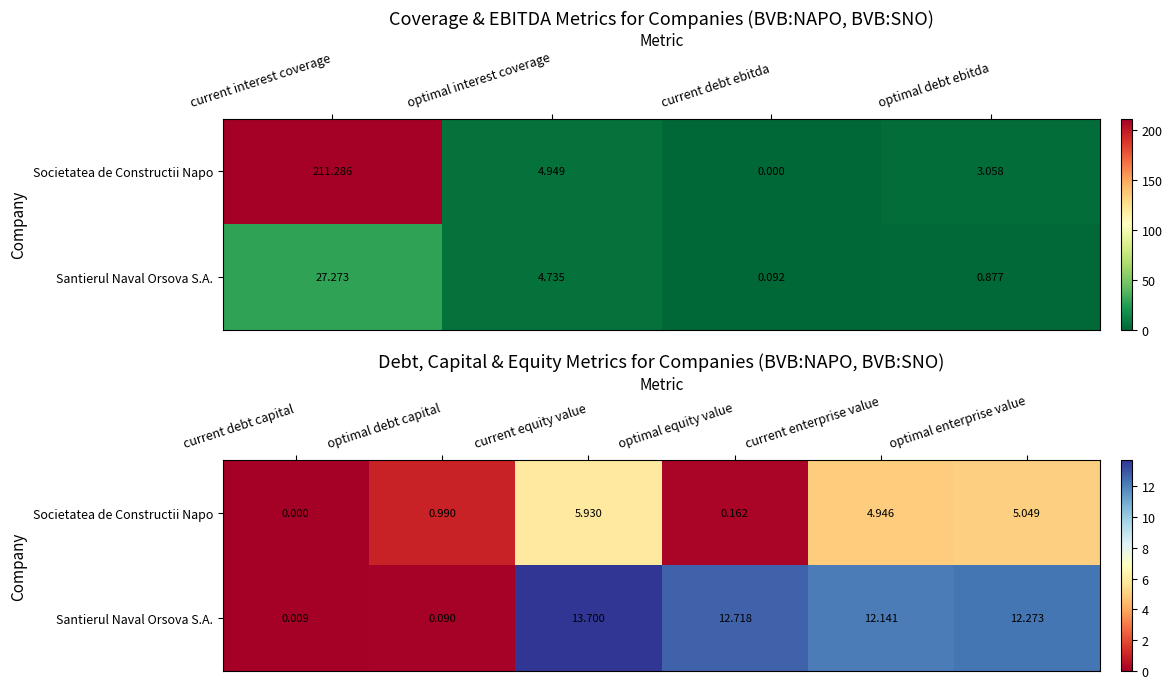

Which series has the largest total across all categories?

Santierul Naval Orsova S.A.